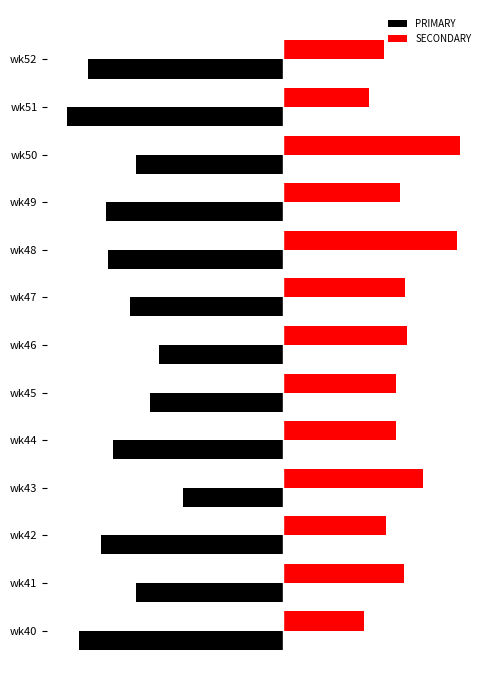

What are all the series names shown in the legend?

PRIMARY, SECONDARY